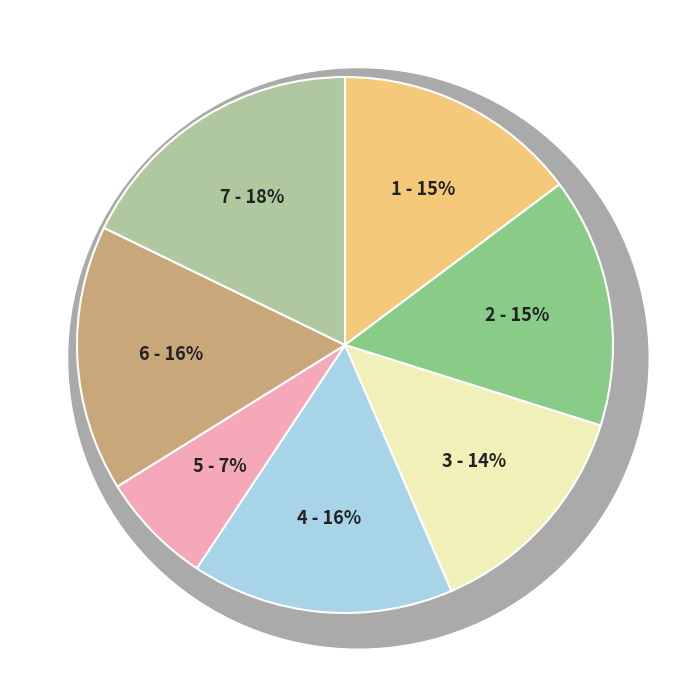

Is there a majority slice in this chart?

No